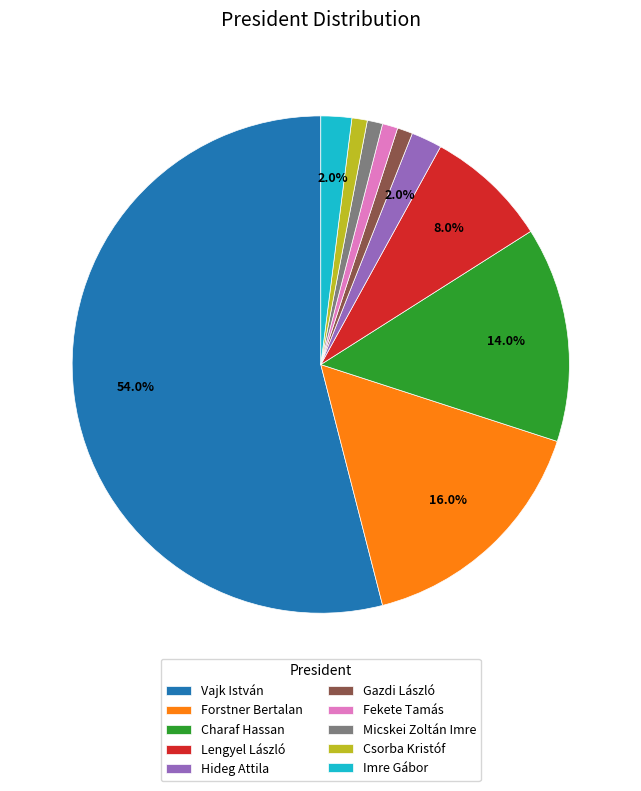

Approximately how many times larger is the value at Hideg Attila compared to Imre Gábor?

1.0